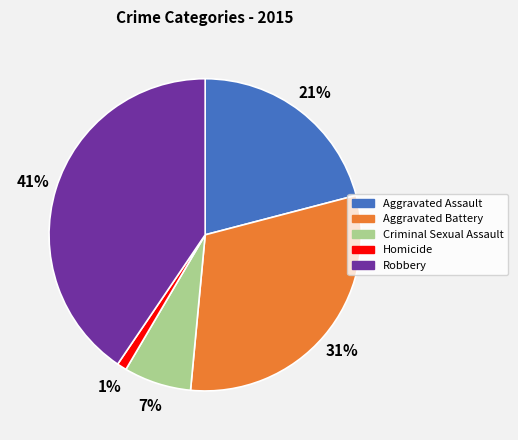

To the nearest percent, what is the difference between the Aggravated Assault and Robbery slice percentages?

20%